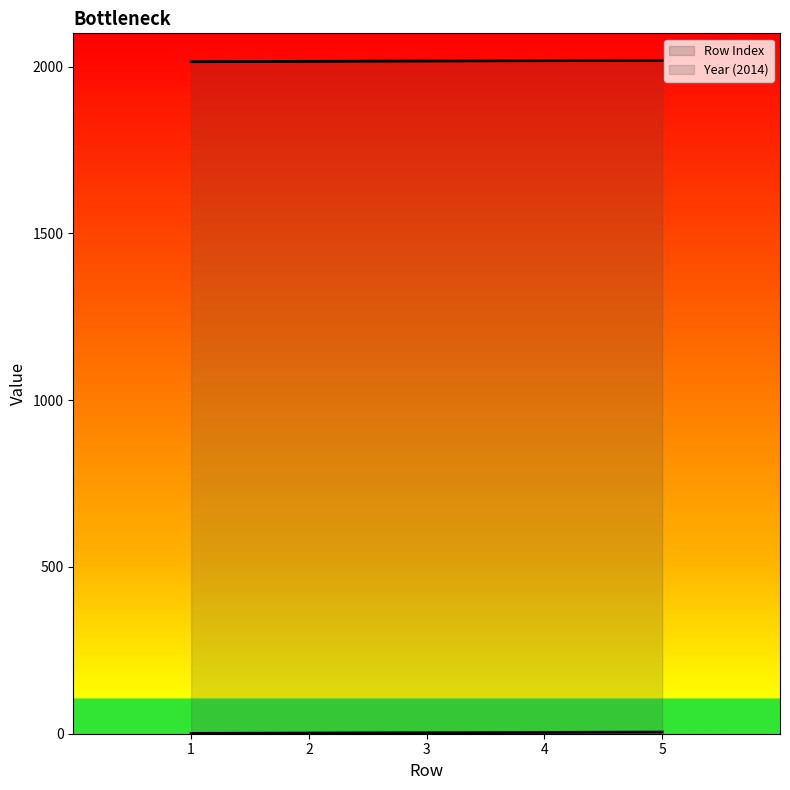

Rank the categories by value from highest to lowest.

5, 4, 3, 2, 1